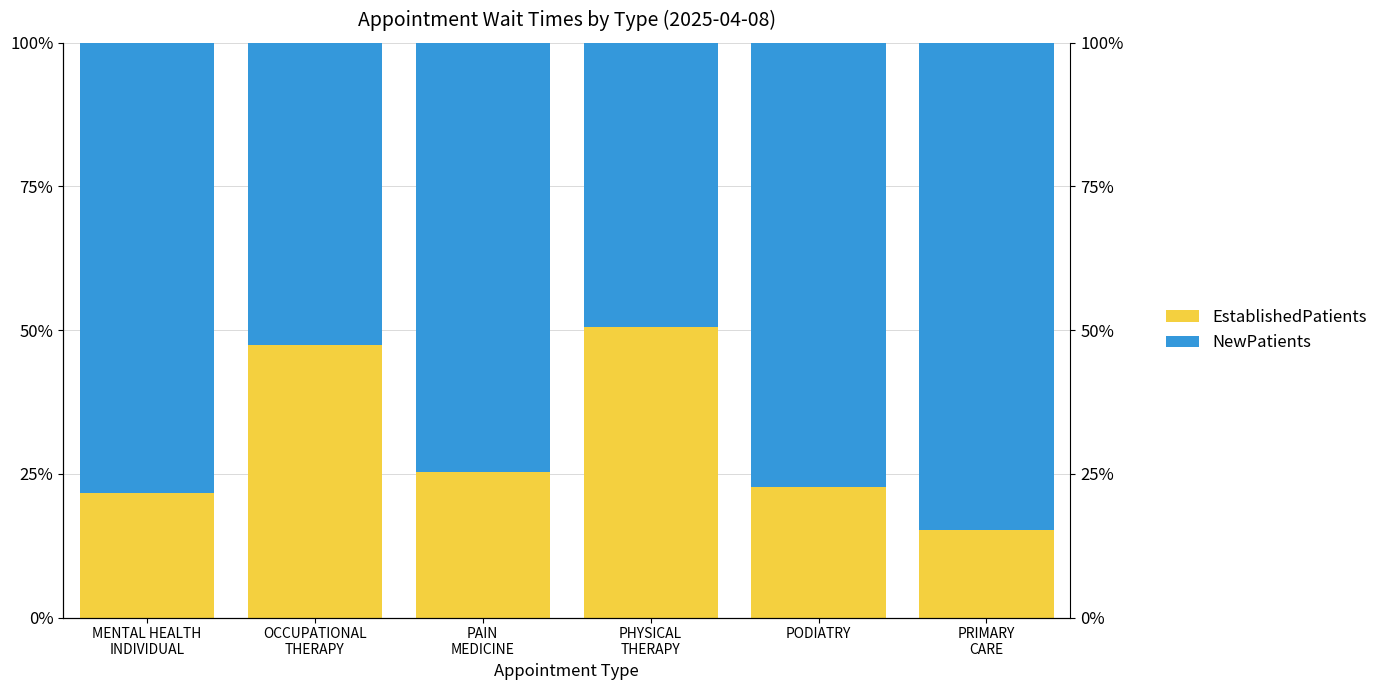

Which category has the lowest value in the EstablishedPatients series?

PRIMARY
CARE